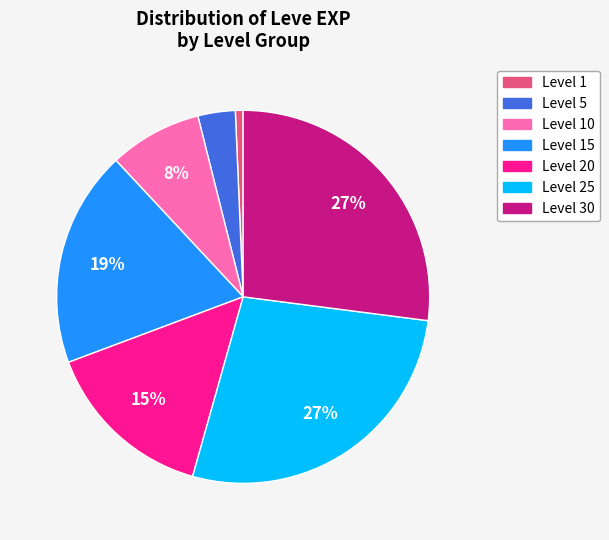

To the nearest percent, what is the average slice percentage?

14%